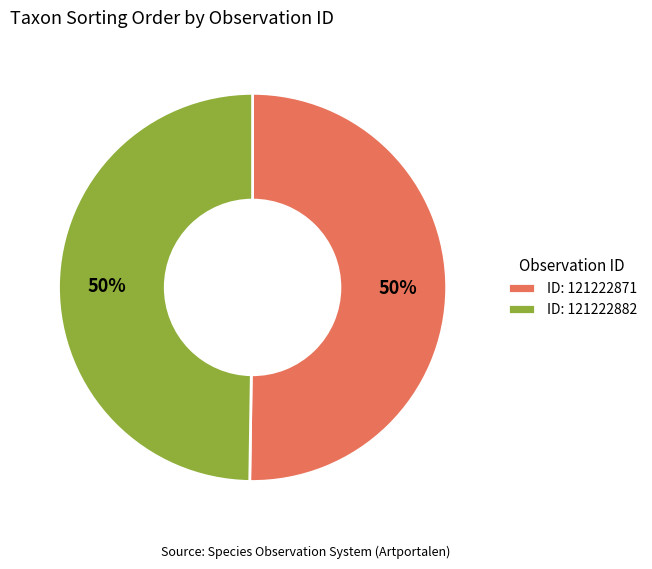

To the nearest percent, what portion does ID: 121222871 represent?

50%